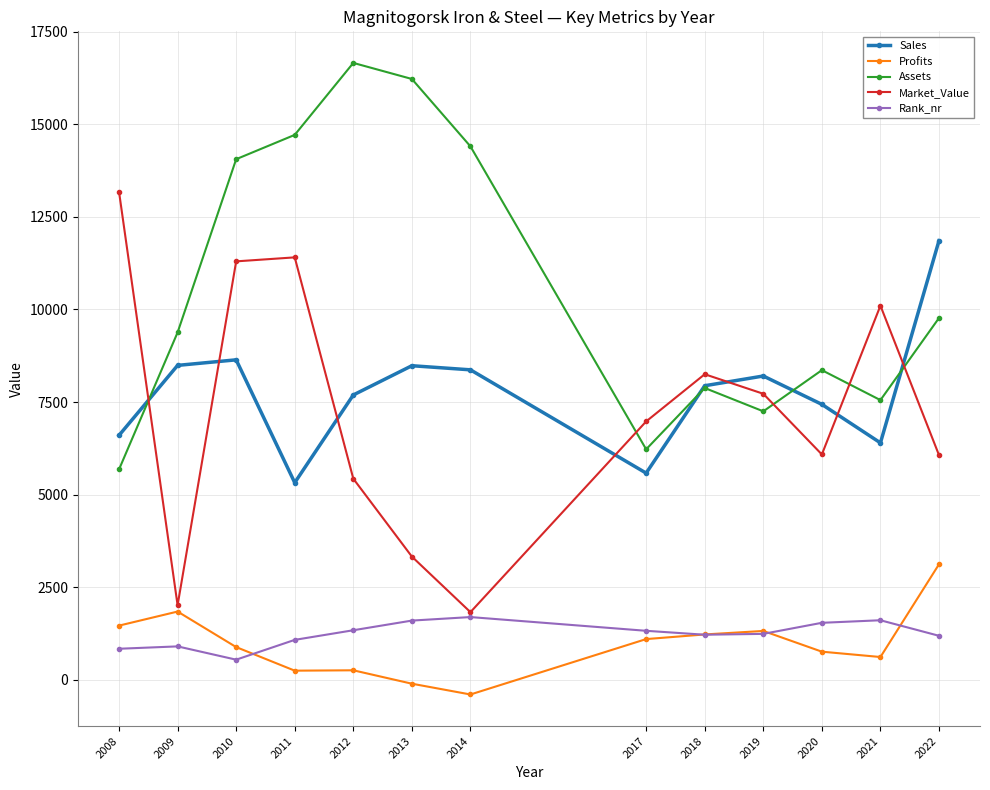

Where do Sales and Market_Value first cross each other?

2008 and 2009